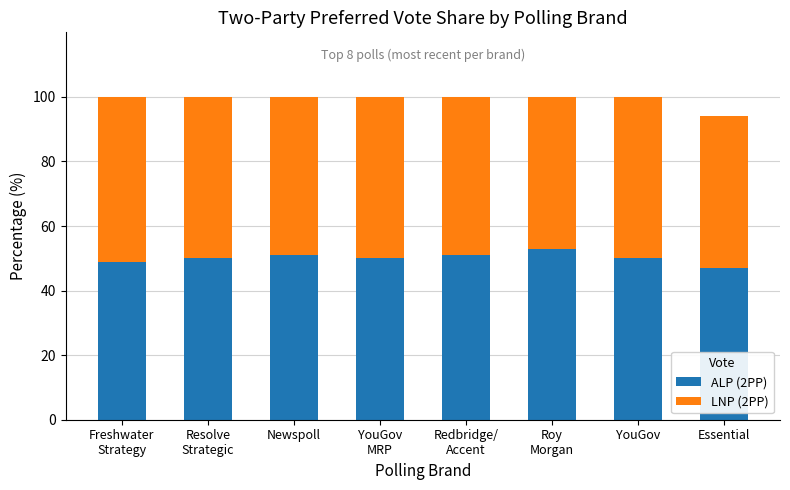

What is the highest value of the ALP (2PP) series?

53.0